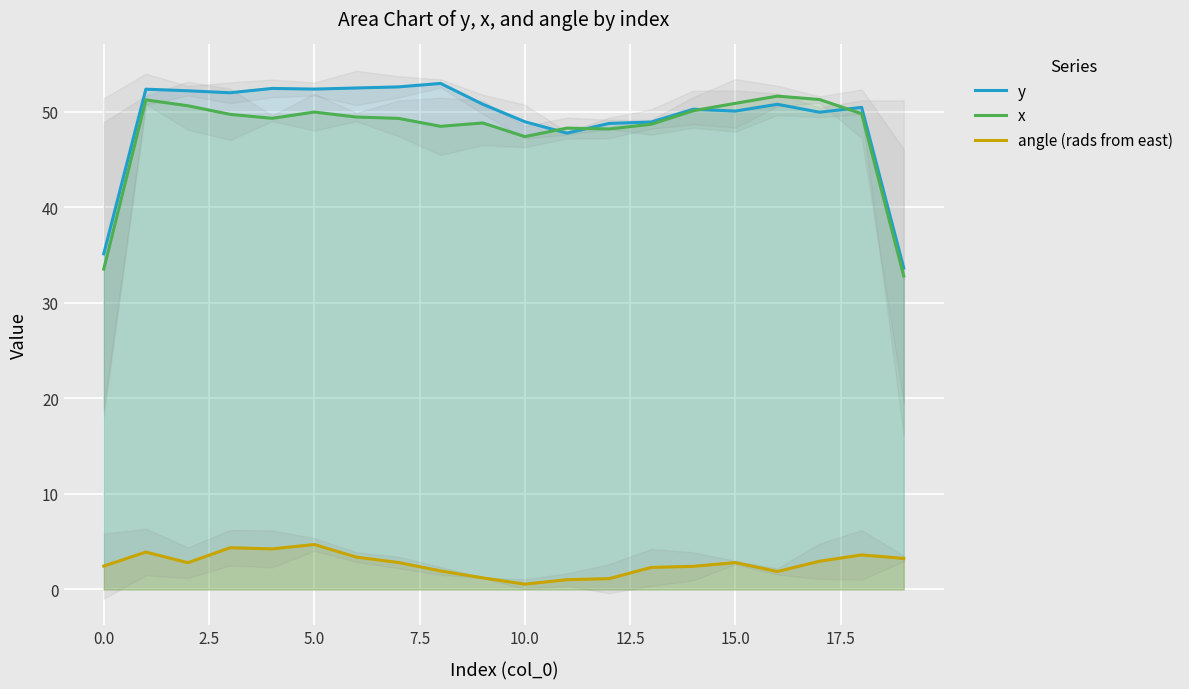

True or false: x and angle (rads from east) cross at least once.

False